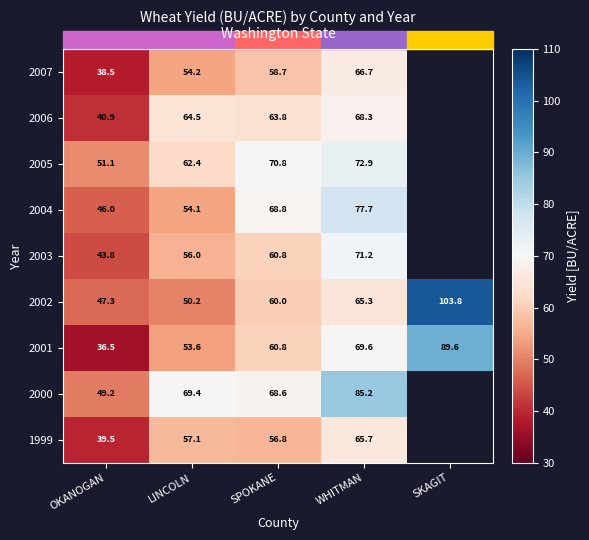

What is the difference between the 2003 values at OKANOGAN and LINCOLN?

12.2